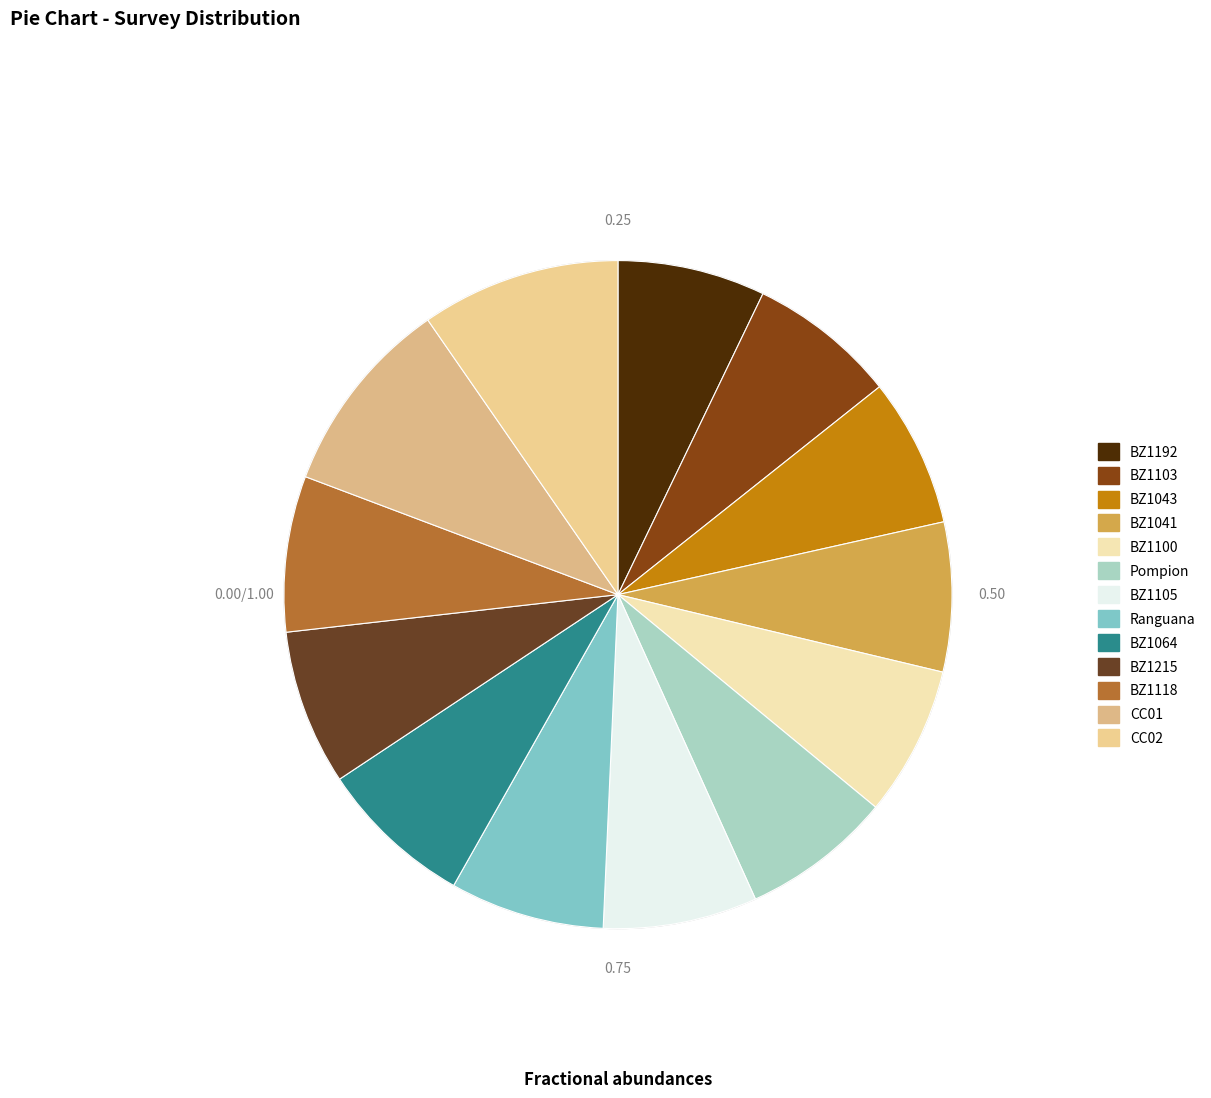

How many segments does this pie chart have?

13